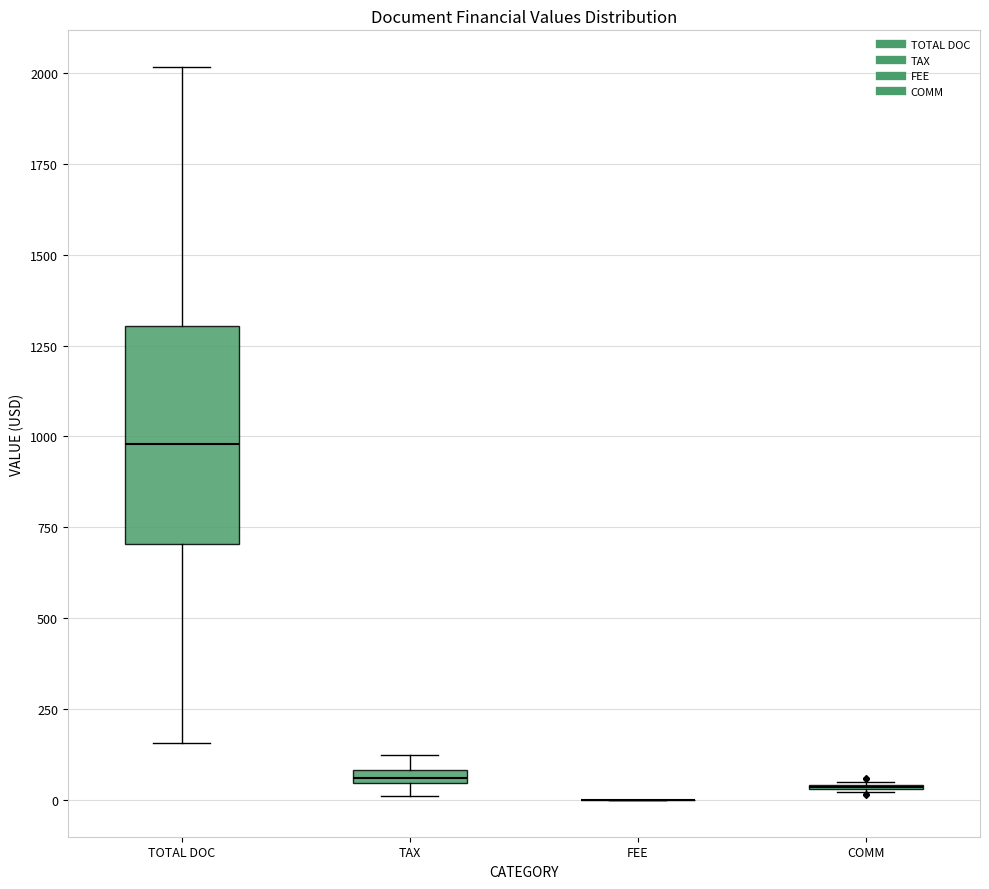

Where is the lower edge of the box for TAX on the y-axis? The values are not printed on the chart, so give them approximately, as read against the axis.

50